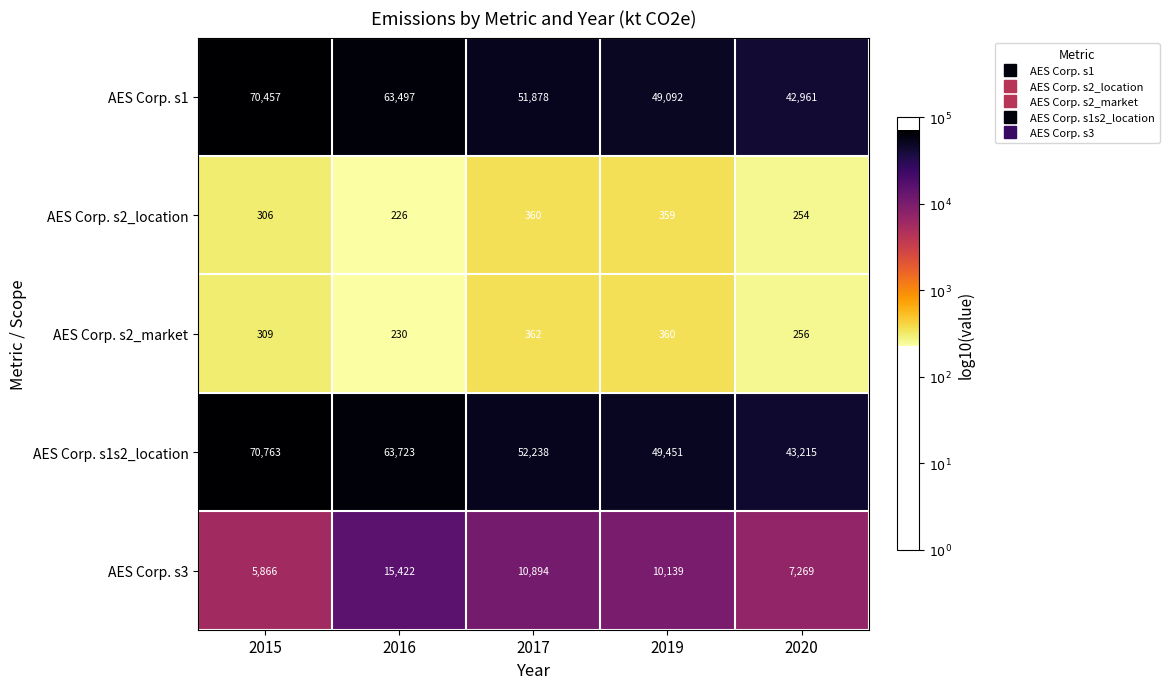

What is the average value of the AES Corp. s1 series?

55577